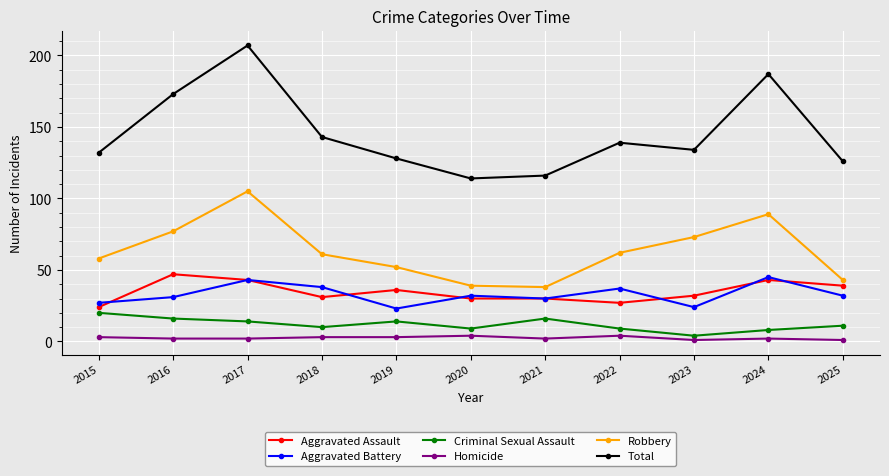

At how many categories does at least one series exceed 155?

3